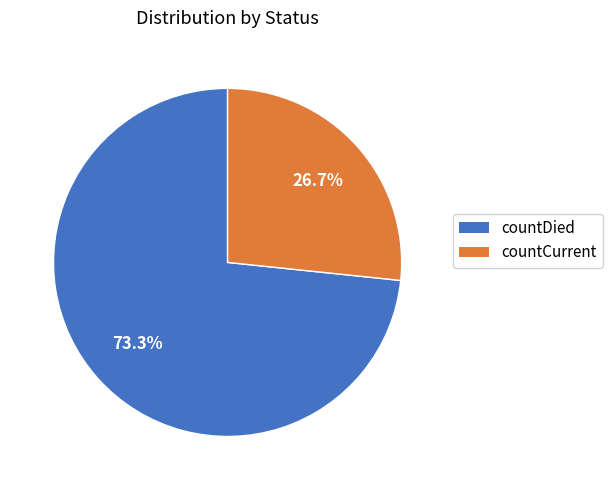

How many slices are in this pie chart?

2